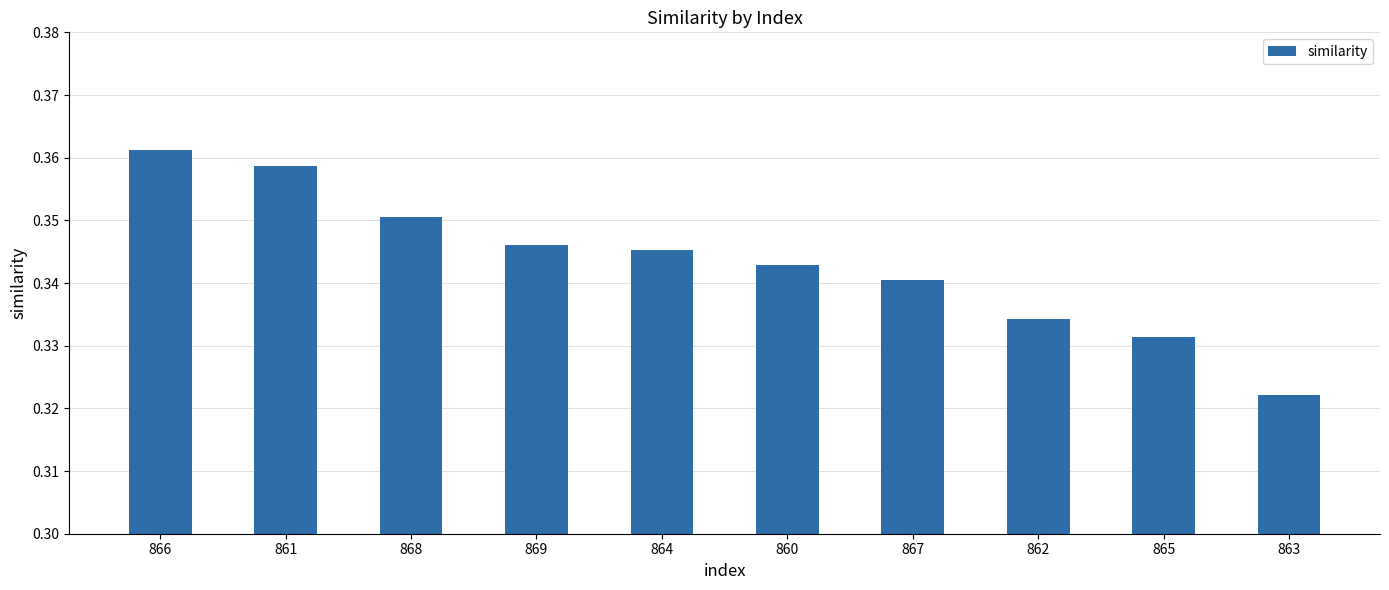

At which label is the value closest to 0?

863